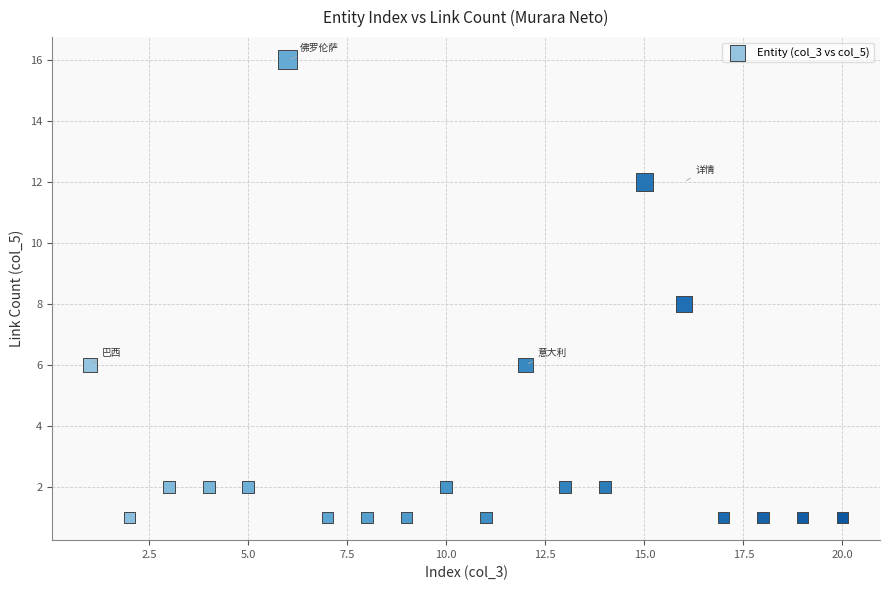

What is the range of X values (max minus min)?

19